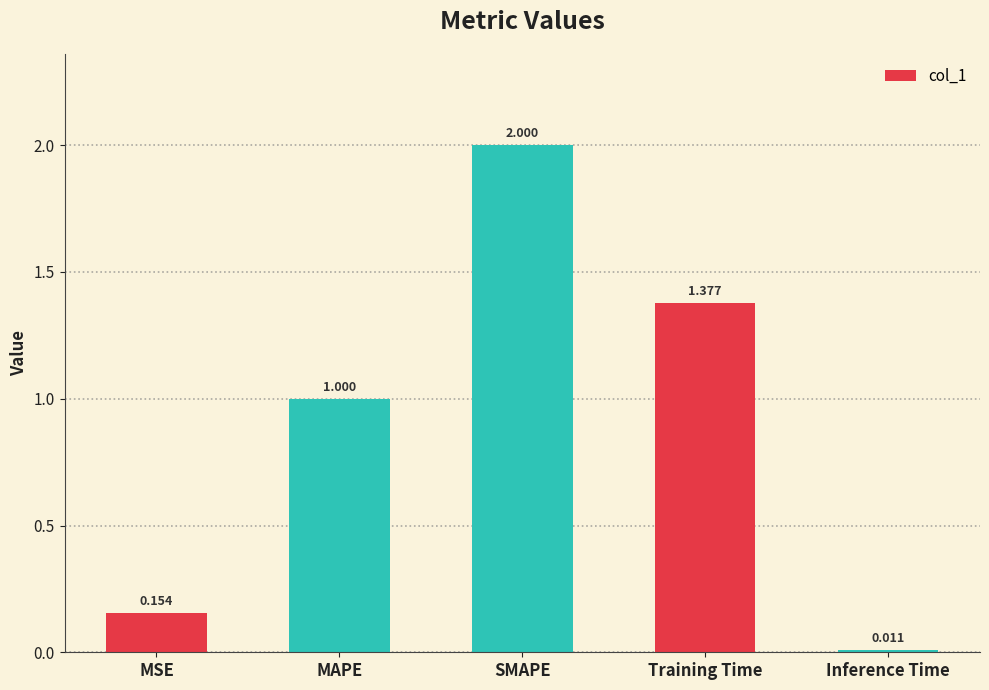

Which has a higher value, SMAPE or Inference Time?

SMAPE